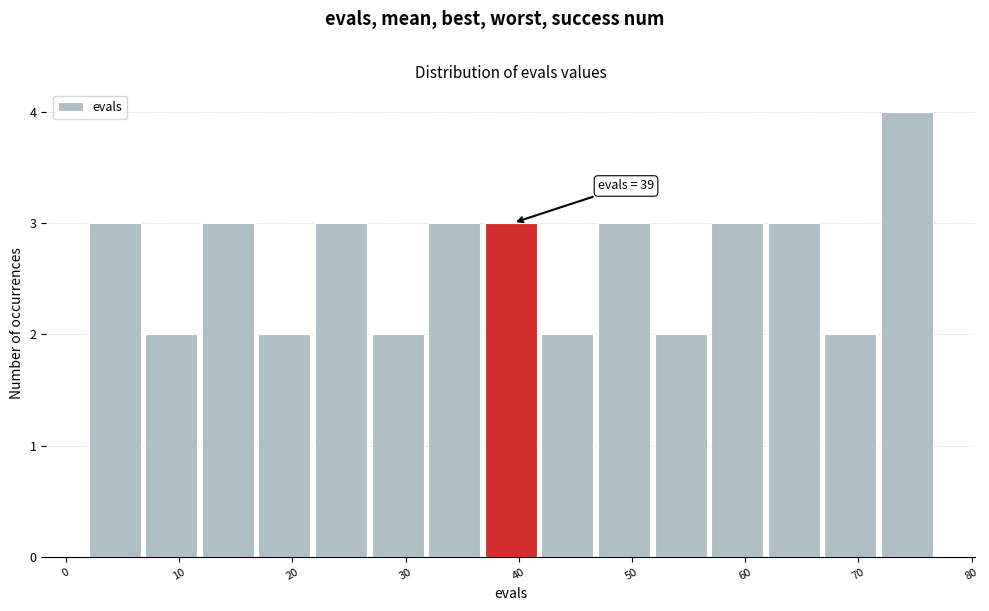

Over which range of the x-axis is the bar tallest?

72 to 77